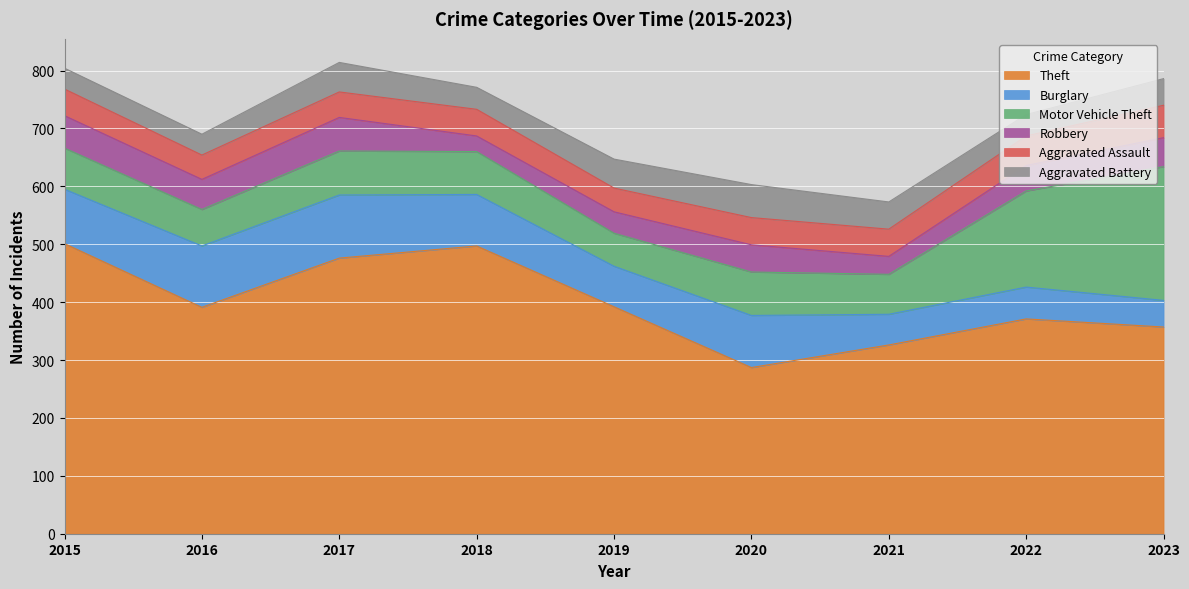

True or false: Burglary and Theft cross at least once.

False